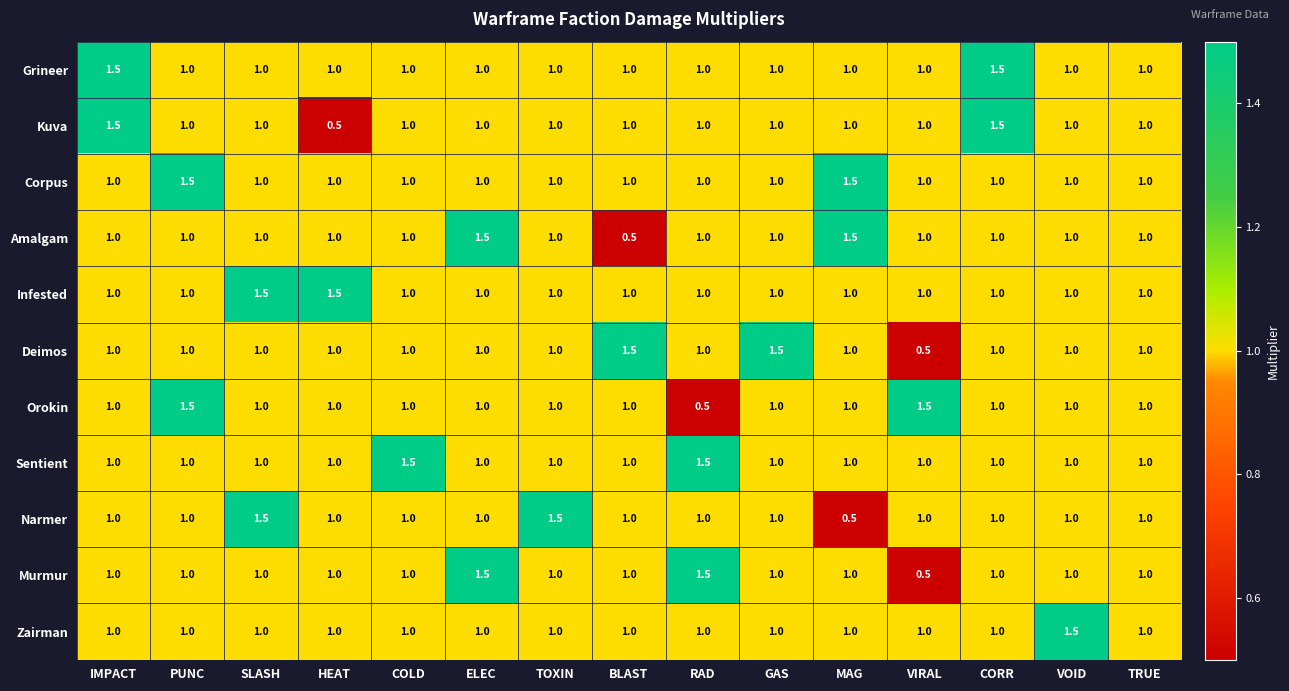

What is the sum of all Deimos values?

15.5